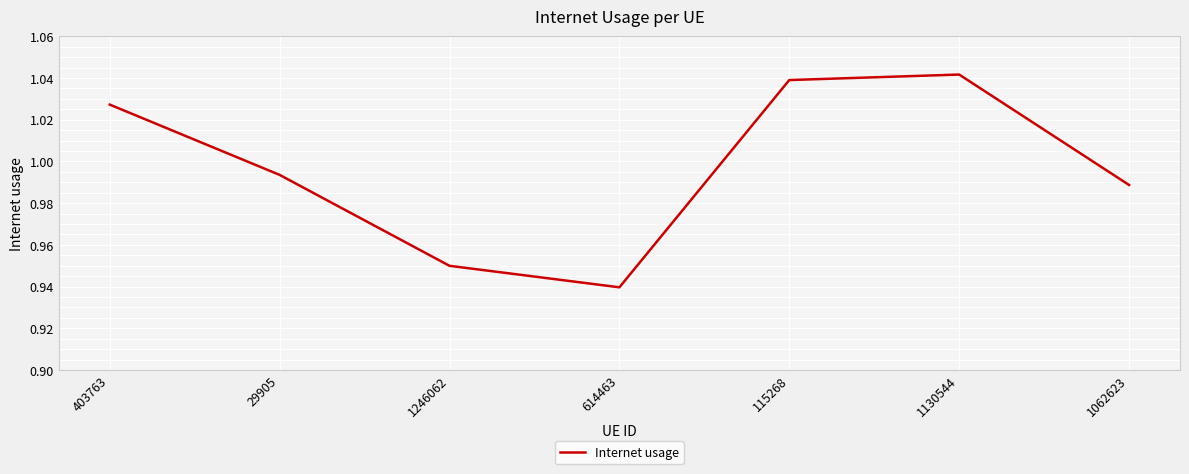

Which category has the lowest value across all series?

614463